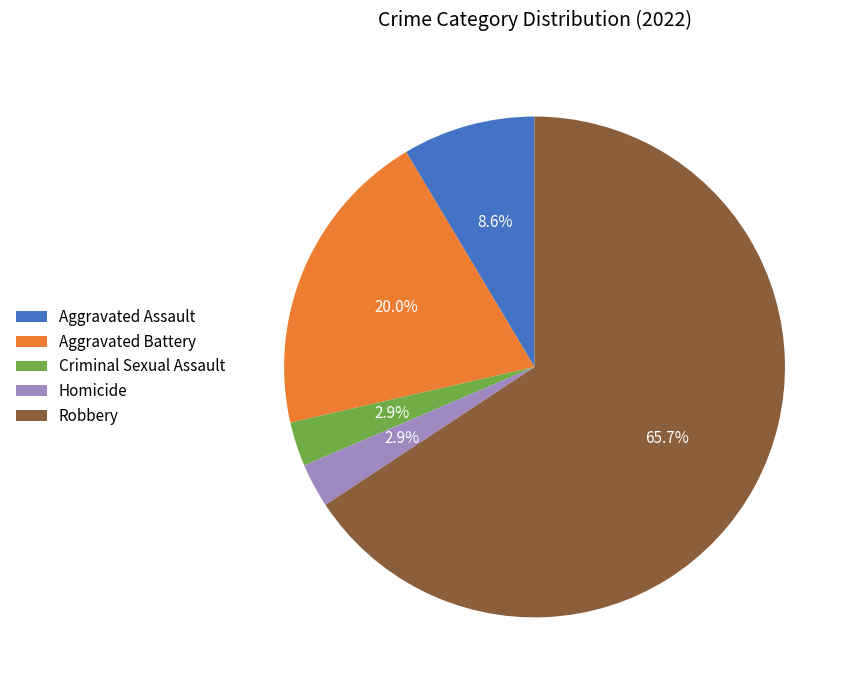

Which slice represents more than half of the pie?

Robbery